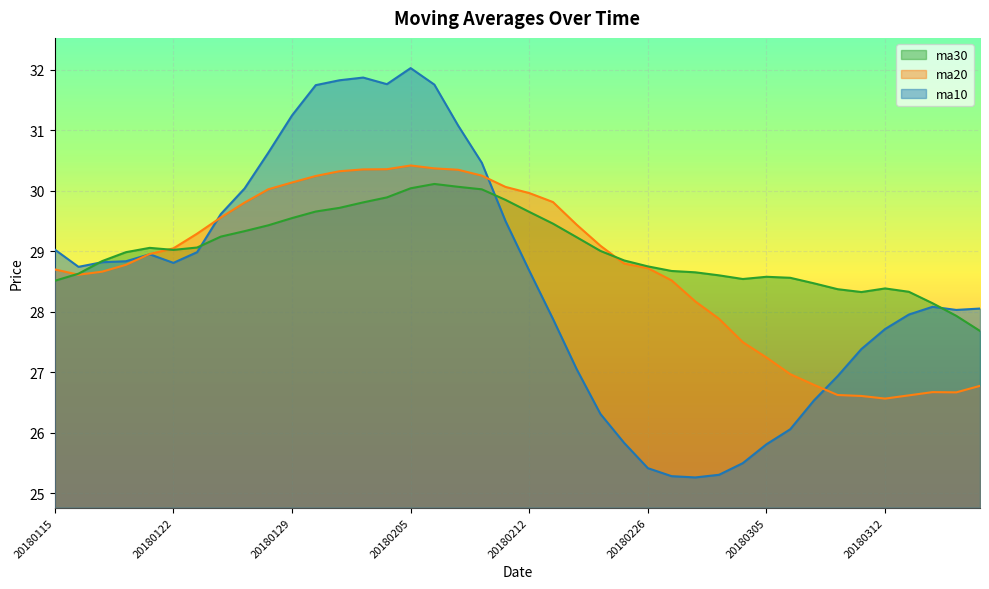

In ma30, how many points are higher than both neighbors (excluding endpoints)?

4